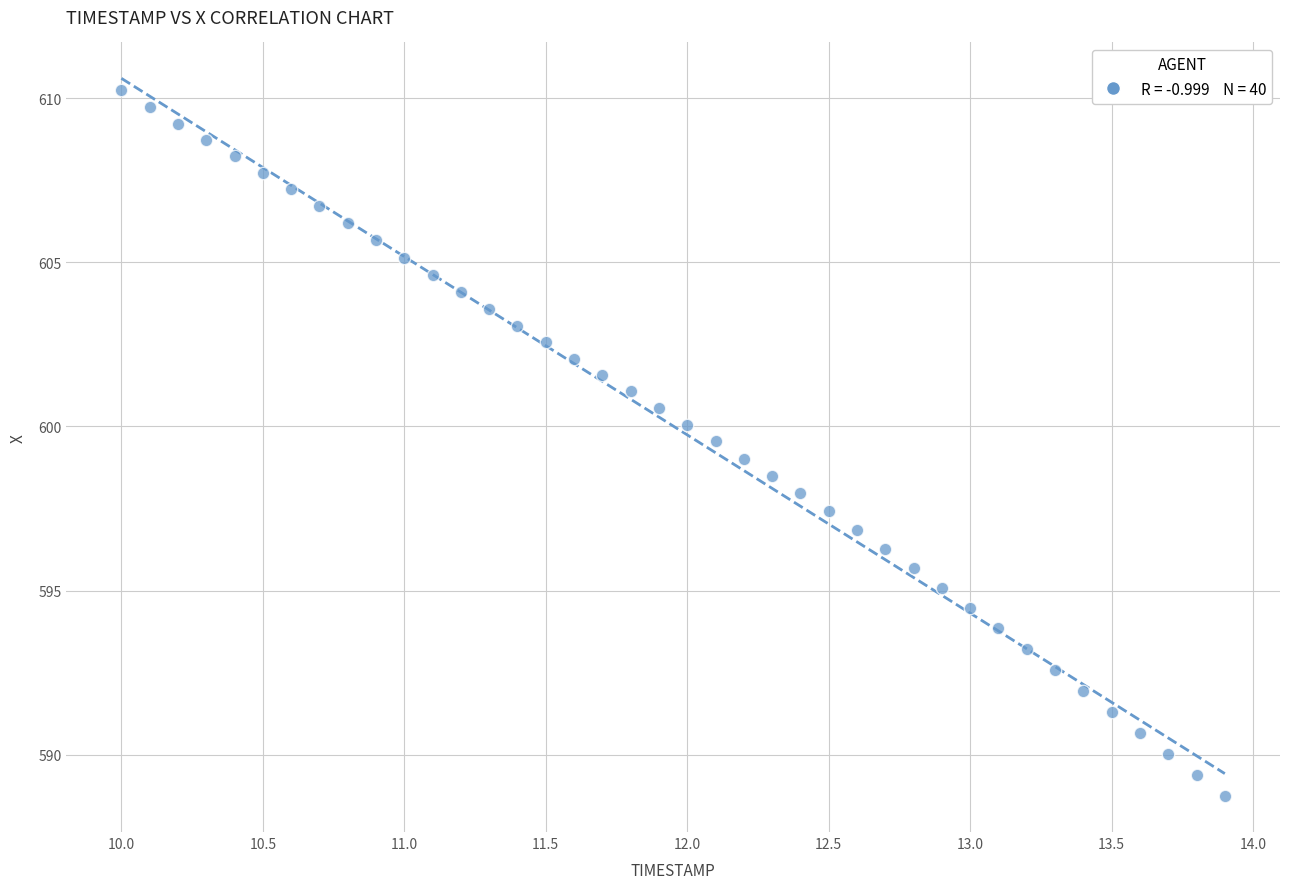

What is the range of Y values (max minus min)?

21.5